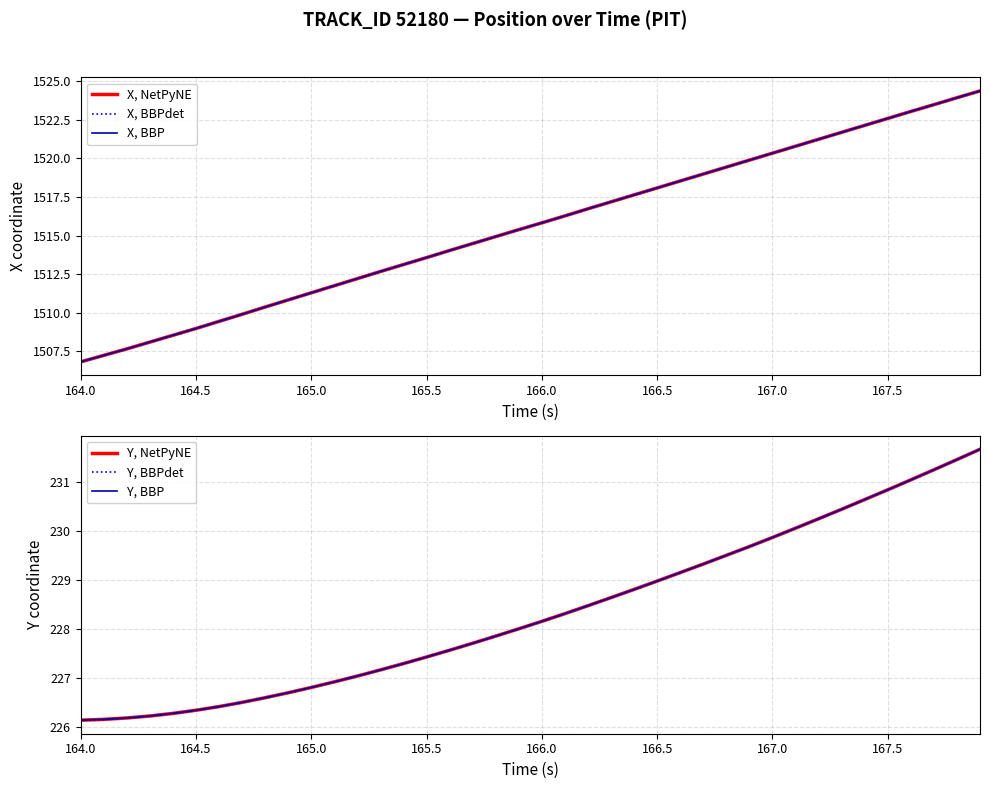

List the series in order of their peak value, lowest first.

Y, NetPyNE, Y, BBPdet, Y, BBP, X, NetPyNE, X, BBPdet, X, BBP